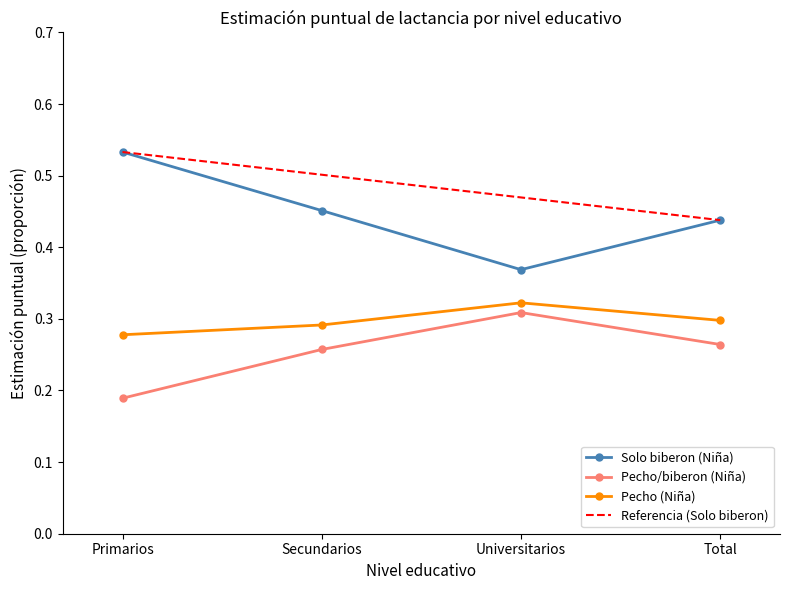

At which label does Pecho/biberon (Niña) reach its peak?

Universitarios